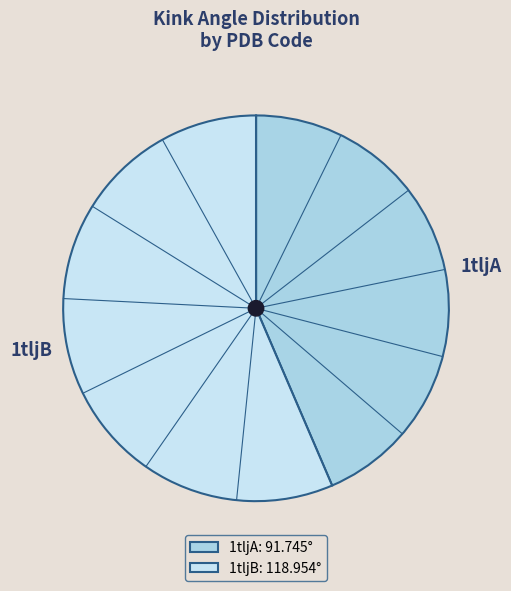

What is the ratio of the value at 1tljA to the value at 1tljB?

0.8